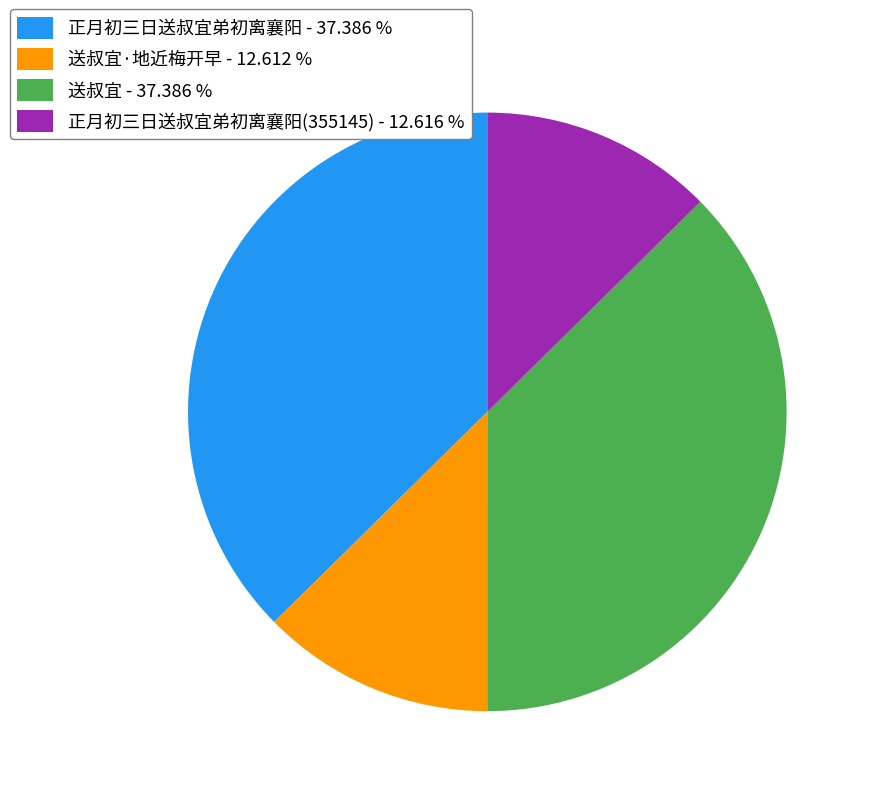

What is the ratio of the value at 送叔宜·地近梅开早 - 12.612 % to the value at 正月初三日送叔宜弟初离襄阳(355145) - 12.616 %?

1.0